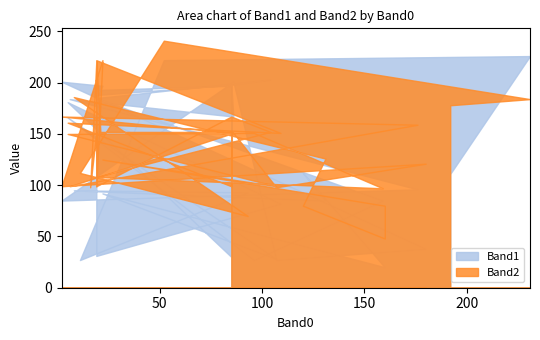

True or false: Band1 has a value of 112 at 120.

True